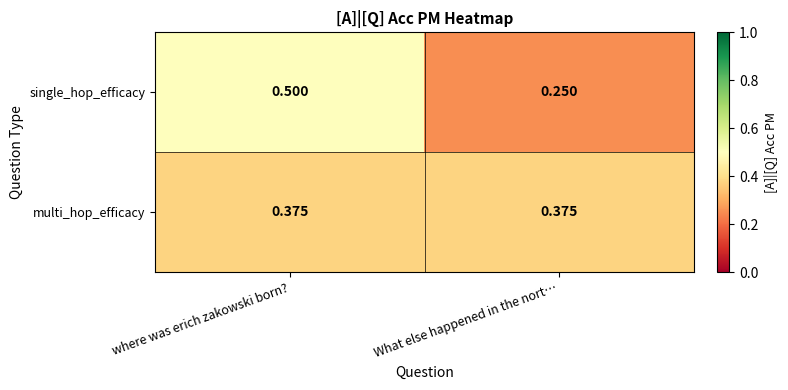

Is the value of multi_hop_efficacy at where was erich zakowski born? greater than the value of single_hop_efficacy at where was erich zakowski born??

No